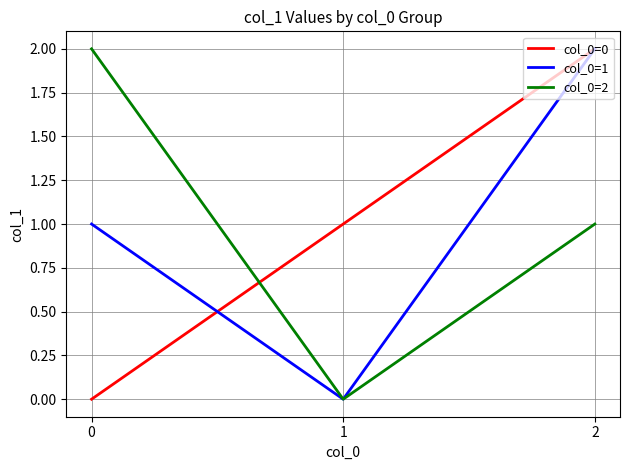

How many positive values does the col_0=2 series have?

2